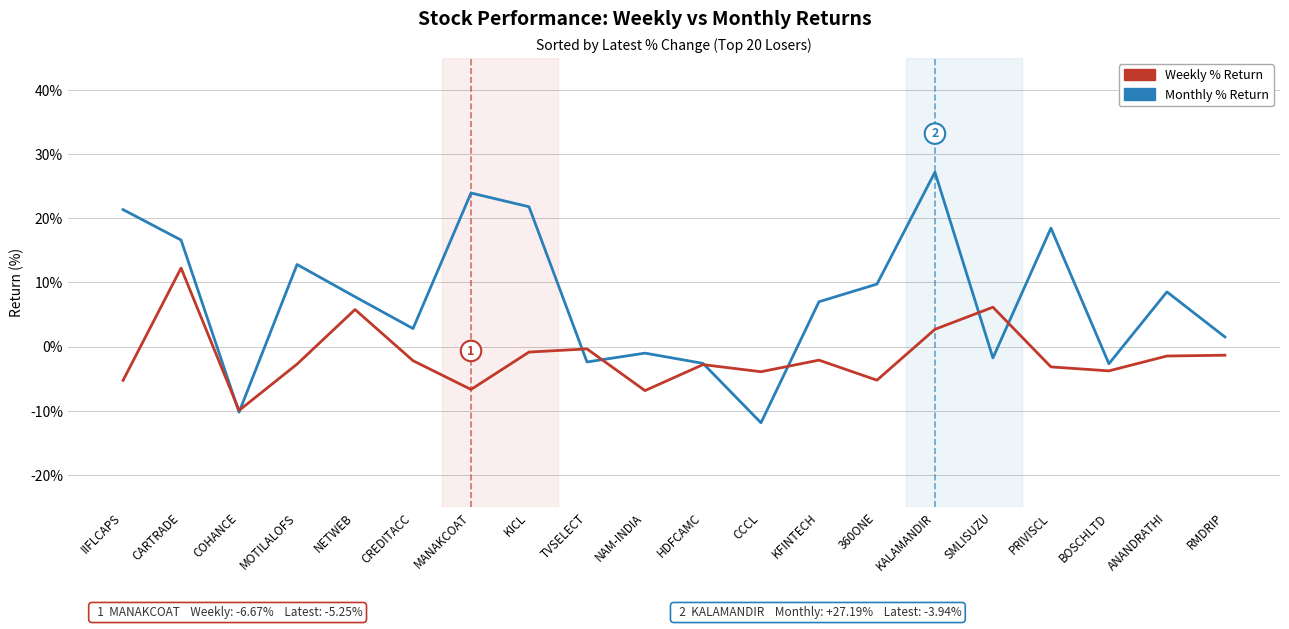

In Weekly % Return, how many points are lower than both neighbors (excluding endpoints)?

6